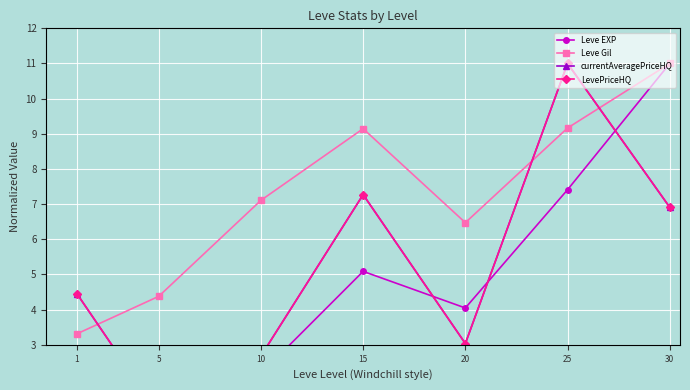

Is the value of Leve EXP at 20 greater than the value of Leve Gil at 15?

No